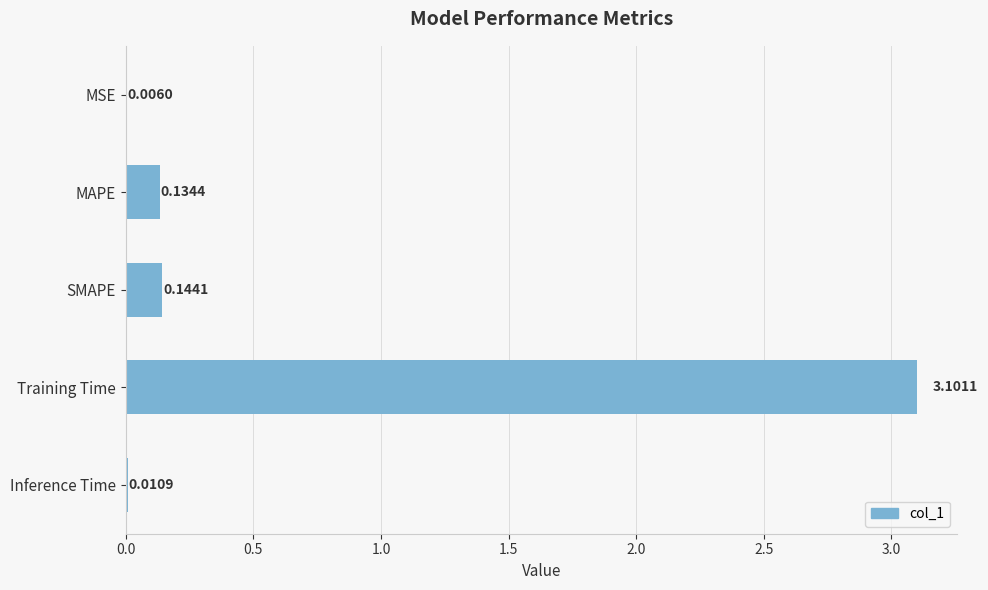

Which label corresponds to the largest value in the chart?

Training Time